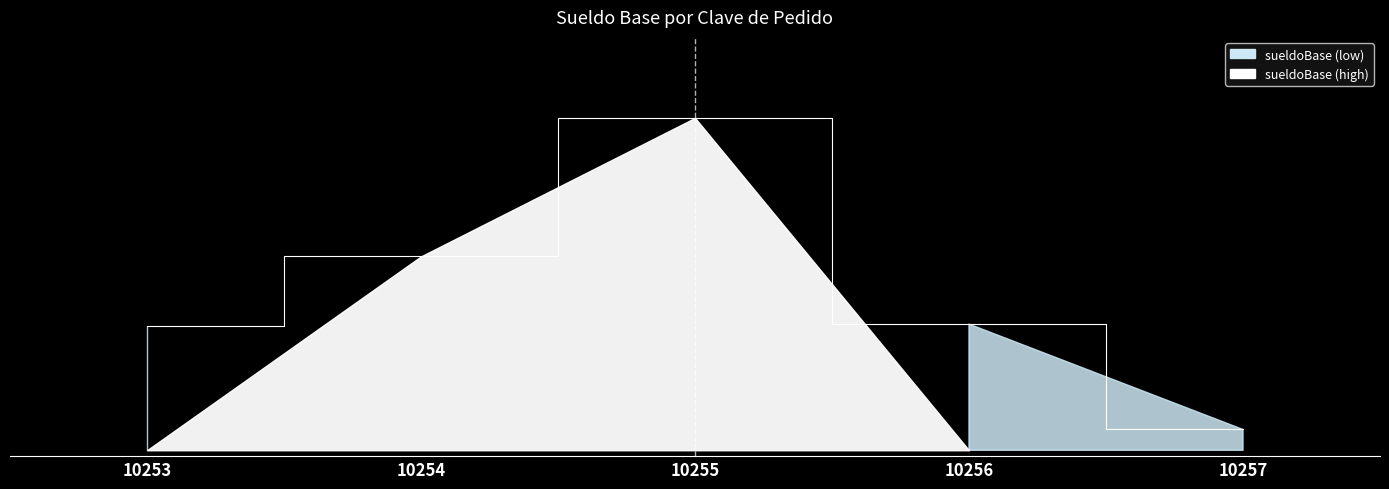

What is the ratio of the value at 10253 to the value at 10256?

1.0